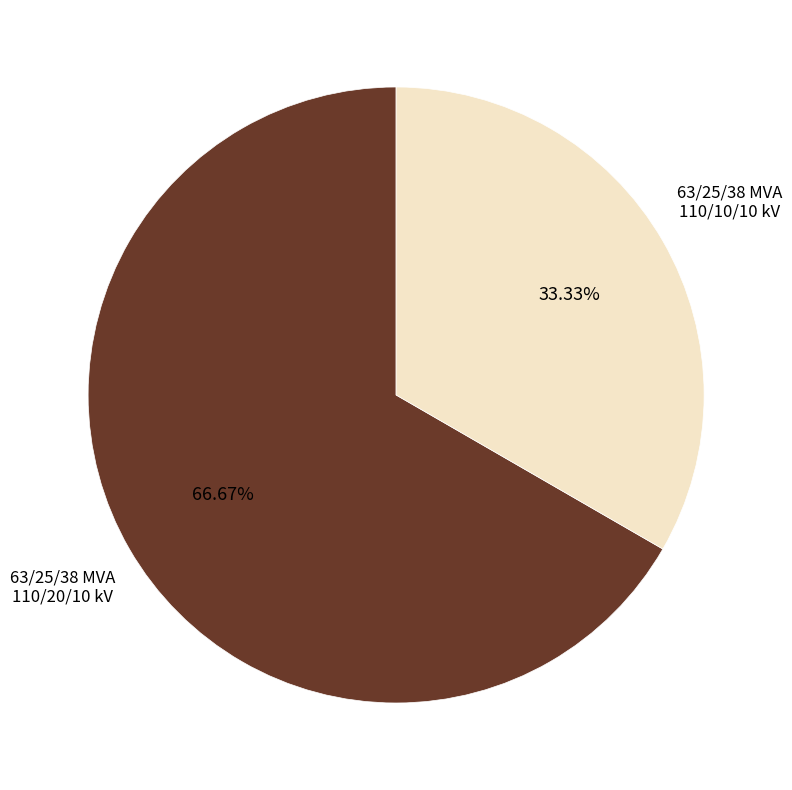

What percentage is the 63/25/38 MVA 110/20/10 kV slice, to the nearest percent?

67%